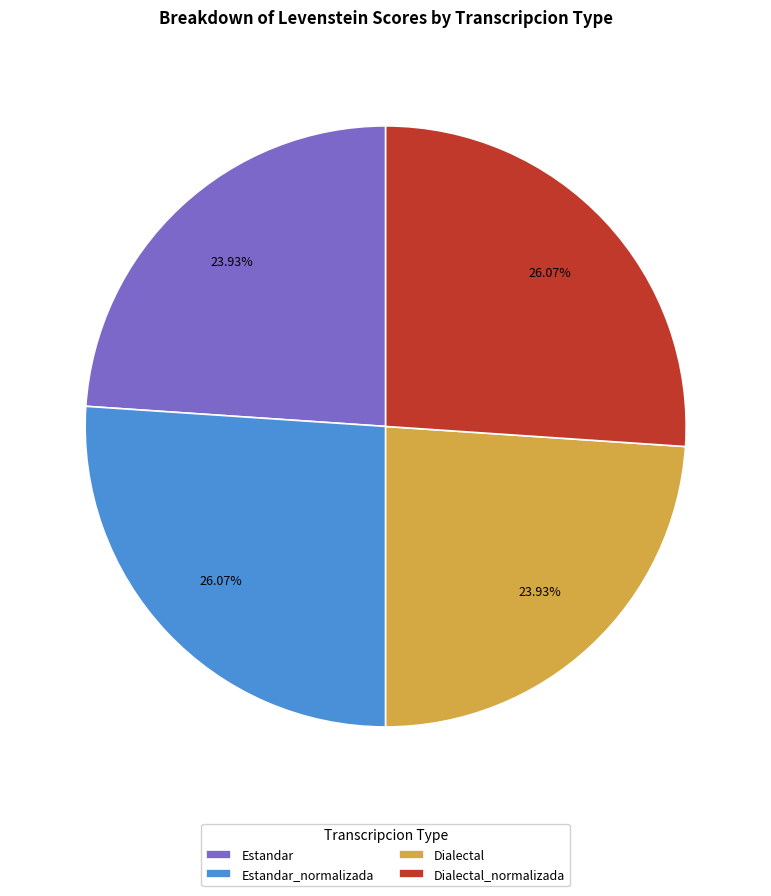

Approximately how many times larger is the value at Estandar_normalizada compared to Estandar?

1.1